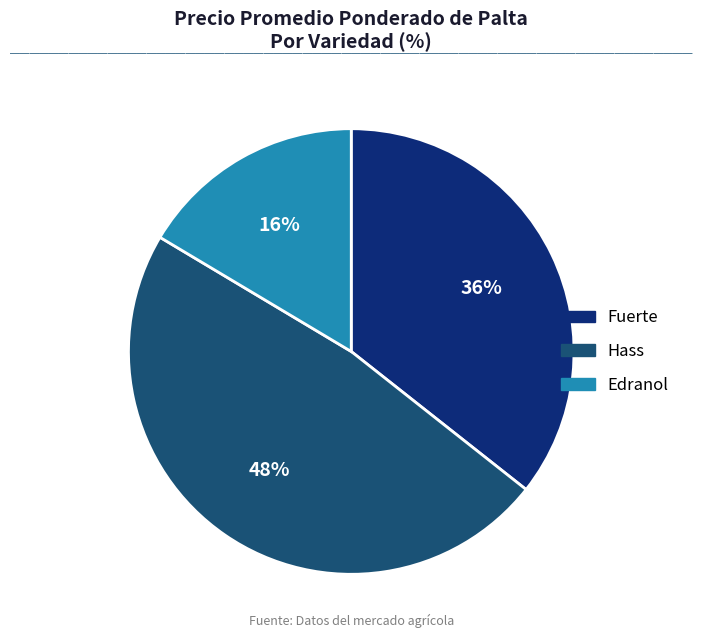

What percentage is the Hass slice, to the nearest percent?

48%